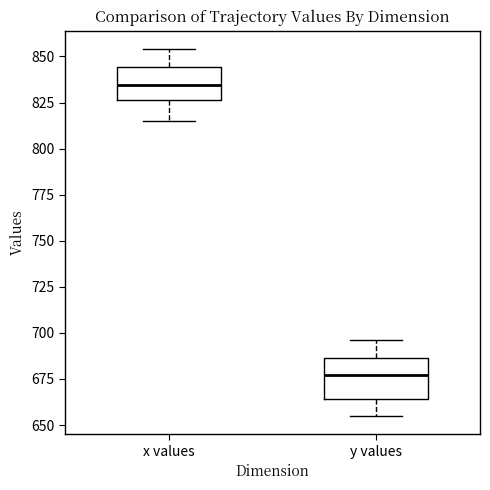

Reading left to right, read every box against the y-axis: the position of its median line, the range the box covers, and the ends of its whiskers. The values are not printed on the chart, so give them approximately, as read against the axis.

x values: median 835, box 825 to 845, whiskers 815 to 855
y values: median 675, box 665 to 685, whiskers 655 to 695